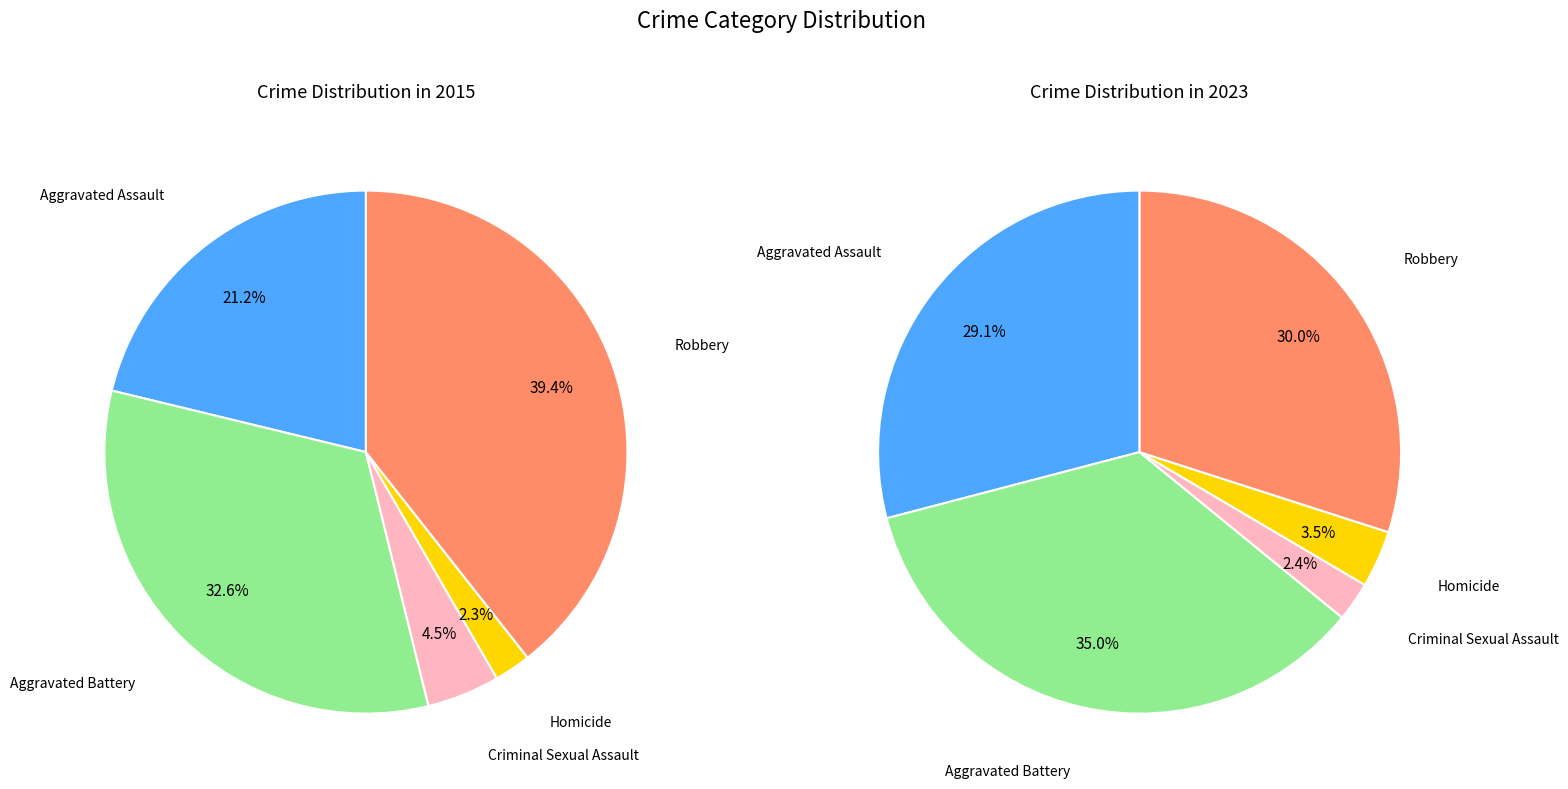

What is the smallest slice in the pie chart?

2